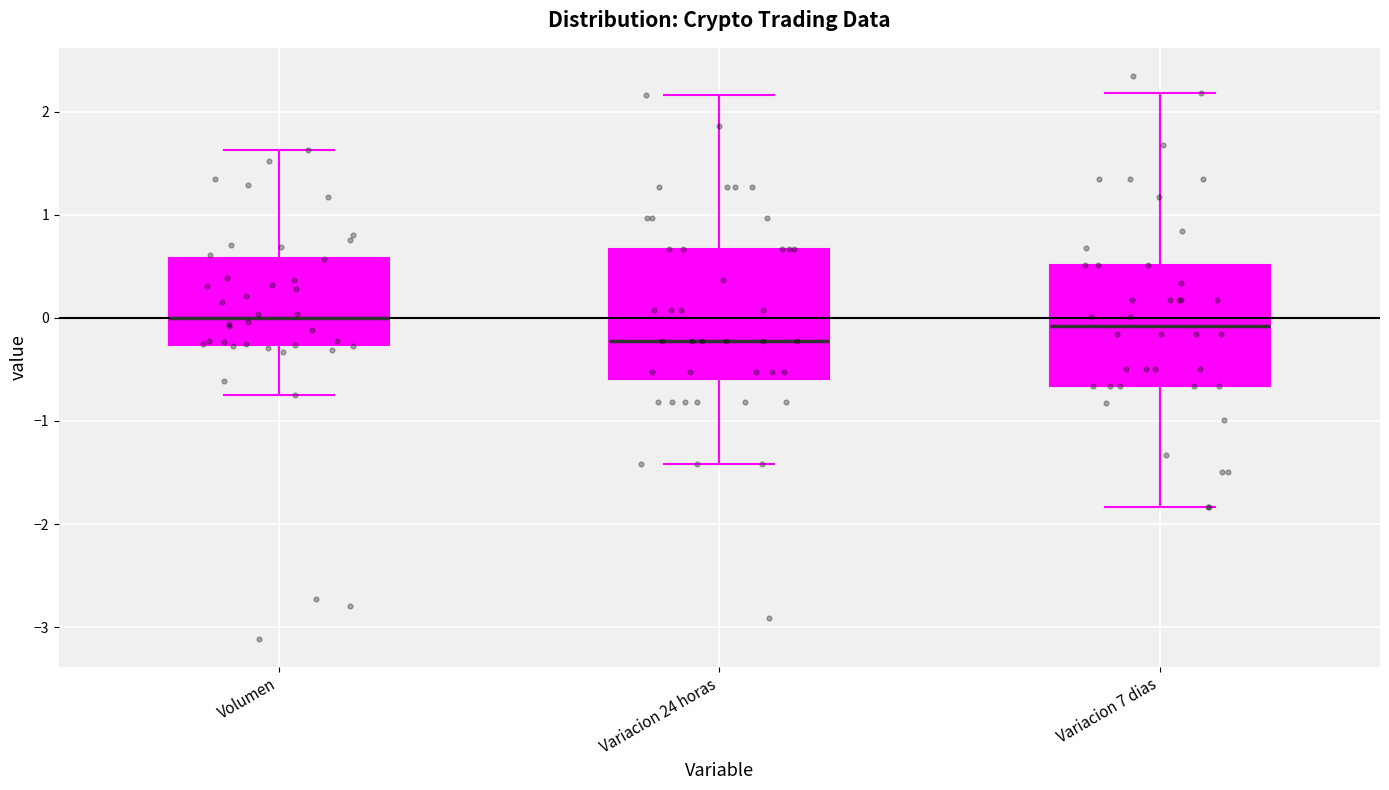

Reading left to right, transcribe this box plot: for each box, give where its median line is, the range the box spans, and where its two whiskers end, as read against the y-axis. The values are not printed on the chart, so give them approximately, as read against the axis.

Volumen: median 0.0, box -0.3 to 0.6, whiskers -0.7 to 1.6
Variacion 24 horas: median -0.2, box -0.6 to 0.7, whiskers -1.4 to 2.2
Variacion 7 dias: median -0.1, box -0.7 to 0.5, whiskers -1.8 to 2.2